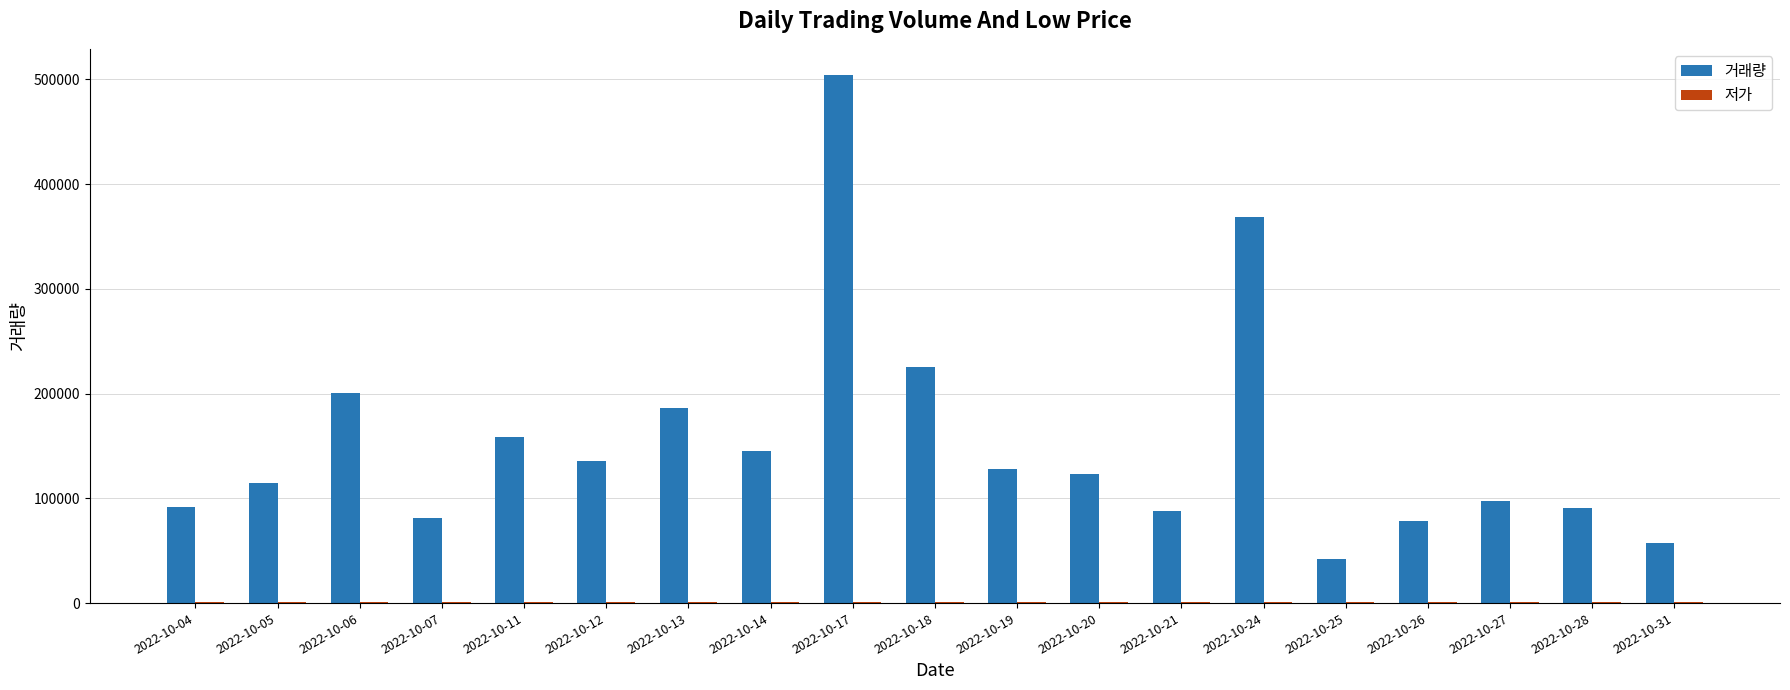

Which label corresponds to the largest value in the chart?

2022-10-17